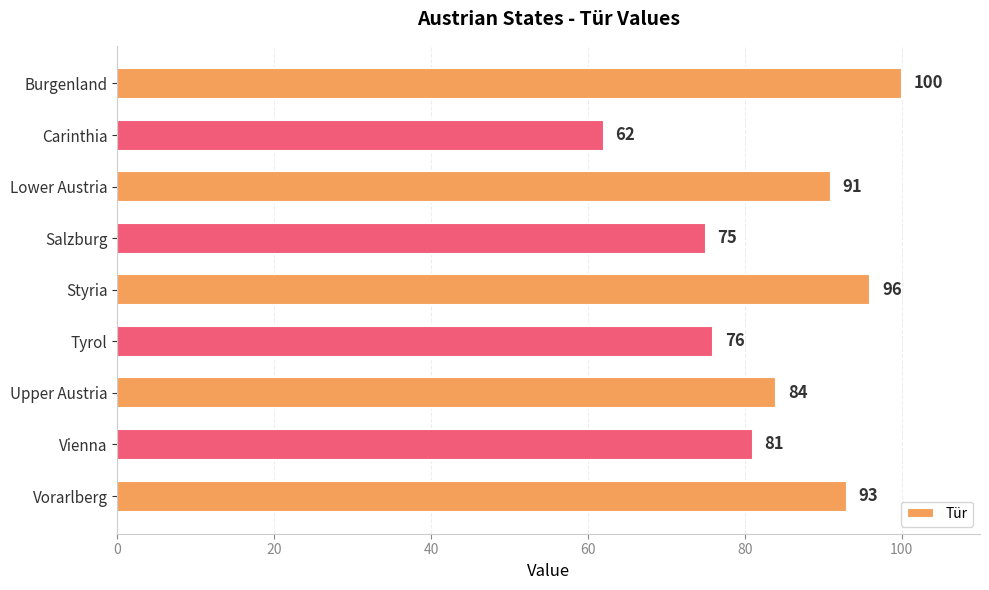

What position from the top is Salzburg?

4